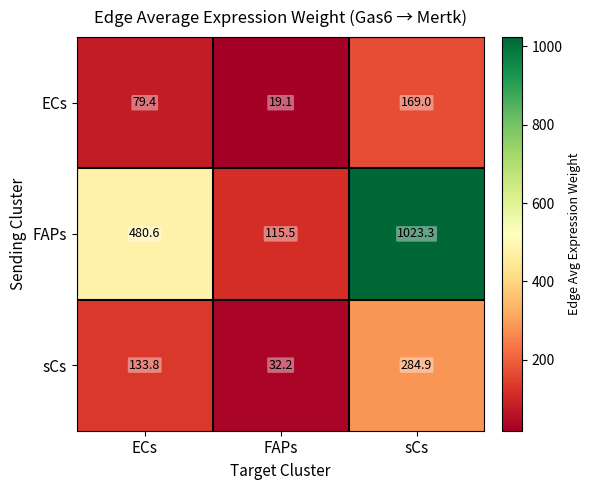

List the series in order of their peak value, lowest first.

ECs, sCs, FAPs